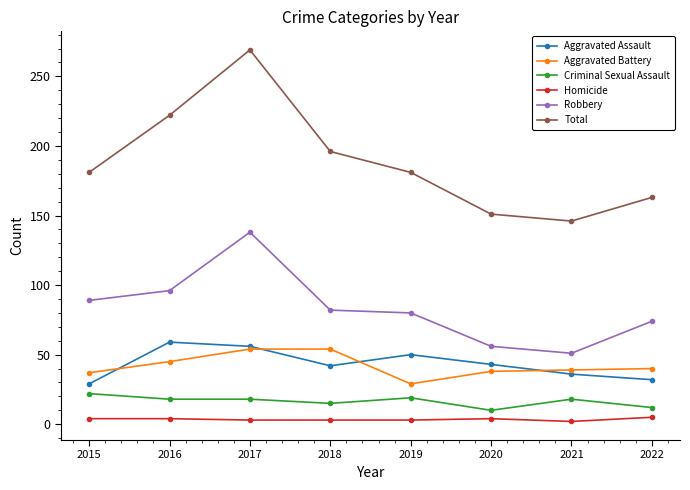

Rank the series at 2018 from highest to lowest value.

Total, Robbery, Aggravated Battery, Aggravated Assault, Criminal Sexual Assault, Homicide